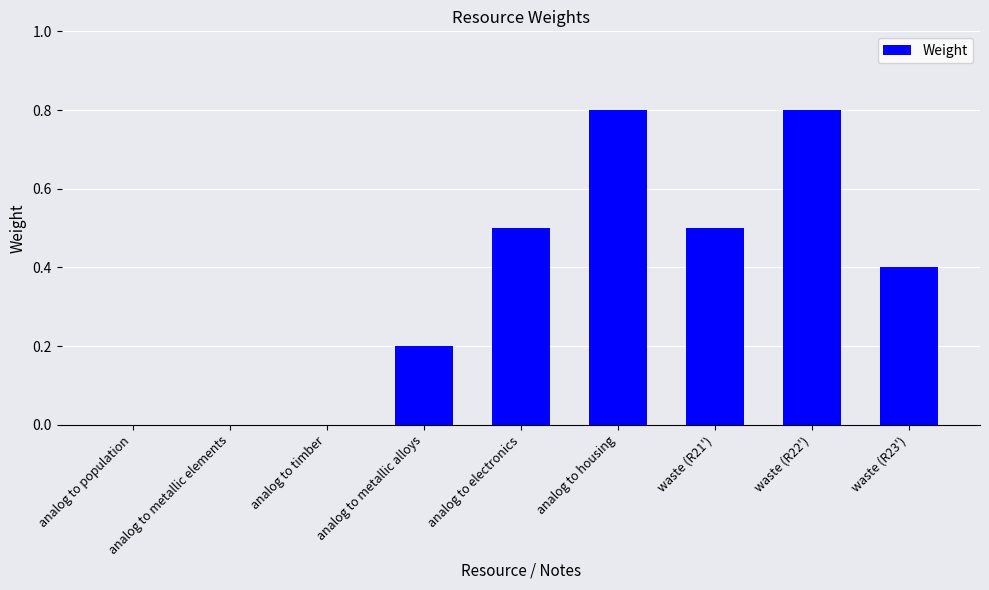

The value at analog to electronics is 0.9. True or false?

False